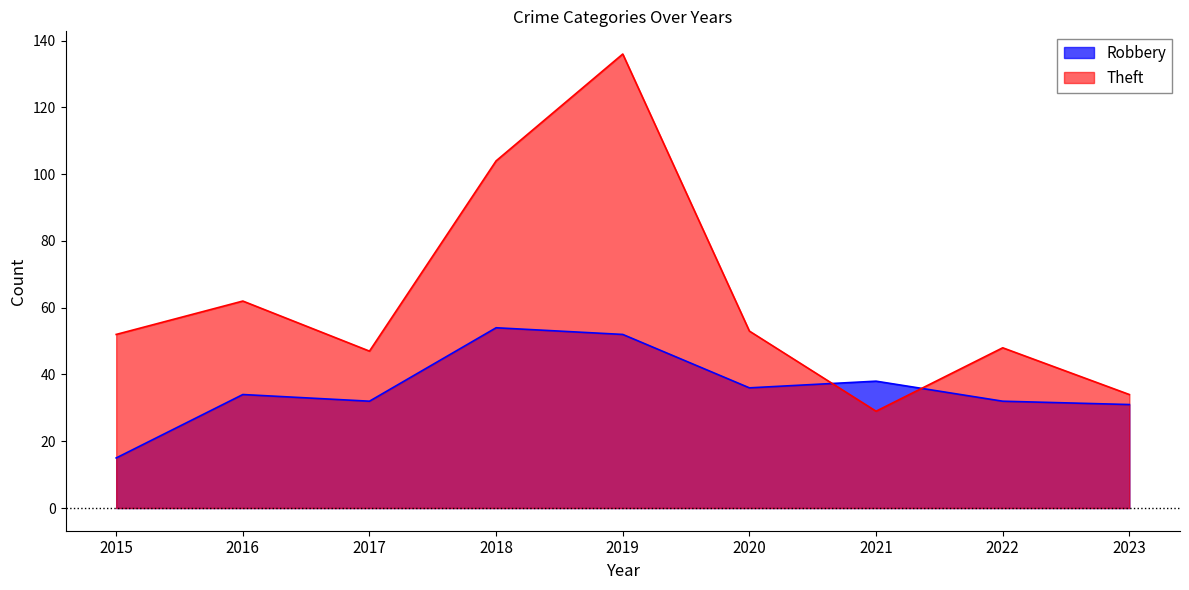

True or false: Robbery and Theft cross at least once.

True